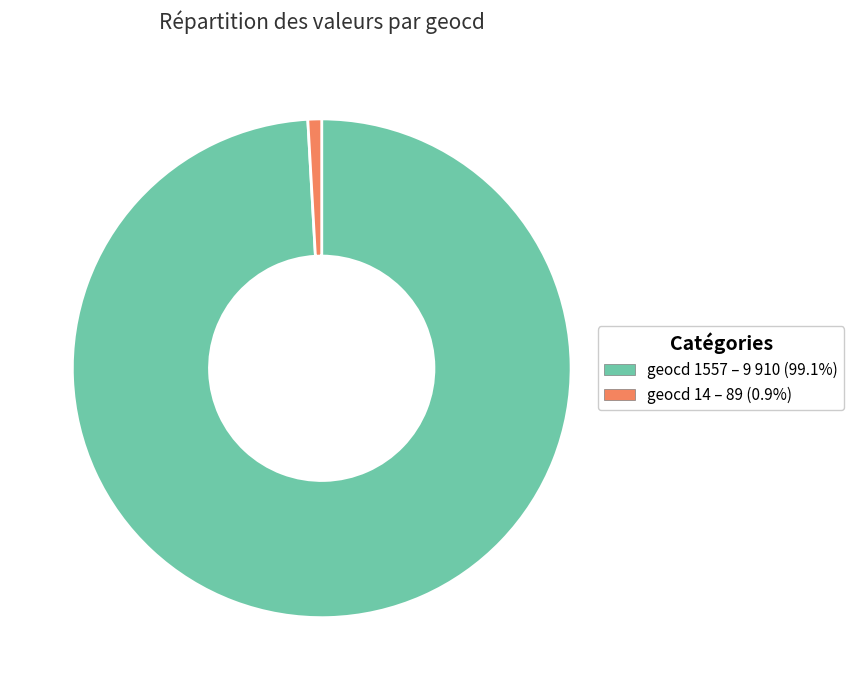

Approximately how many times larger is the value at geocd 1557 – 9 910 (99.1%) compared to geocd 14 – 89 (0.9%)?

111.3